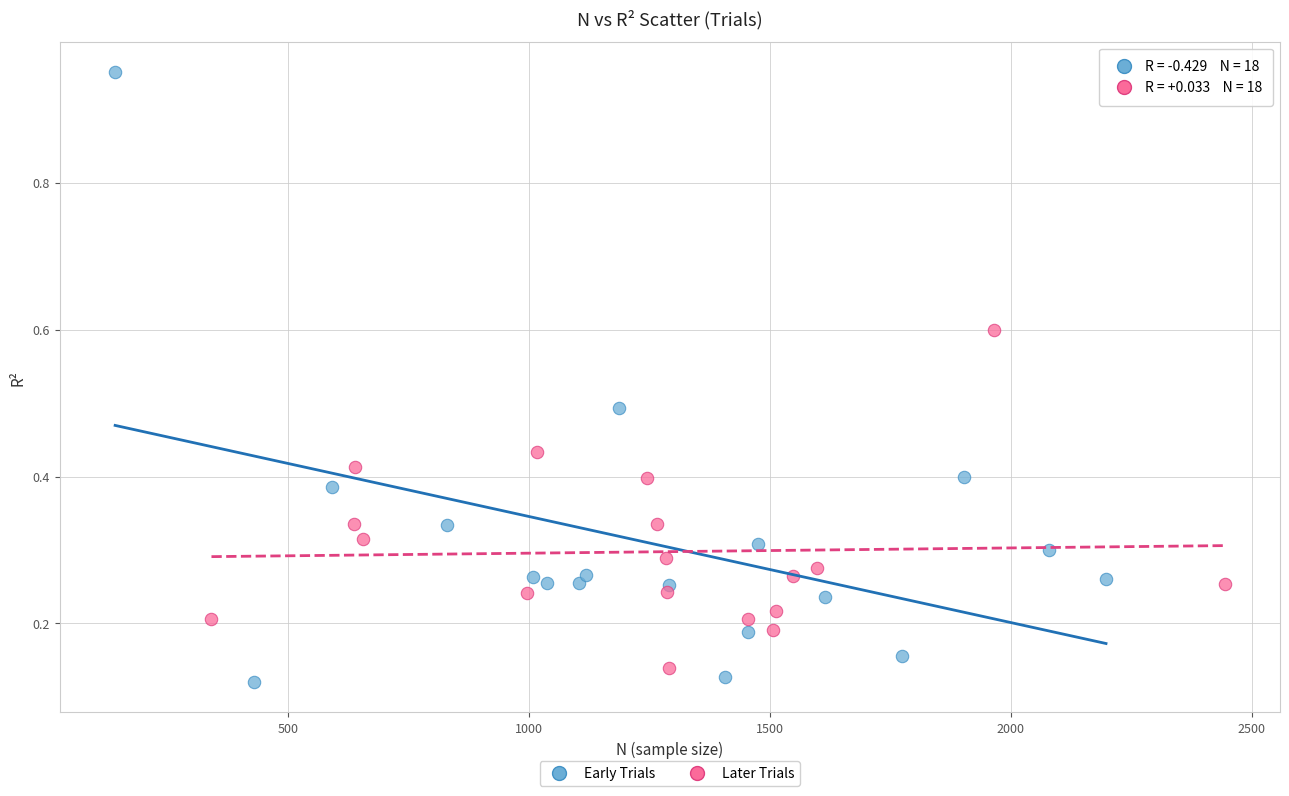

Which series has the widest spread of Y values?

Early Trials